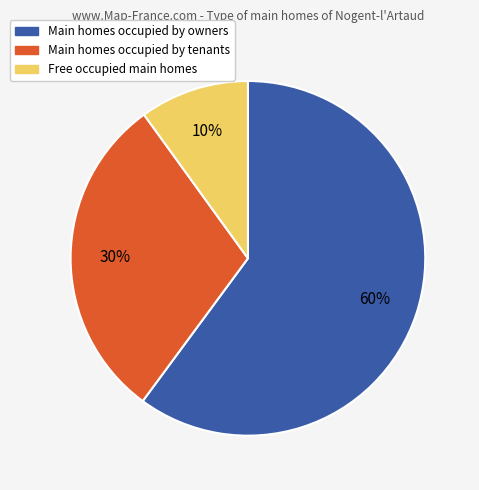

Does any single category account for the majority?

Yes